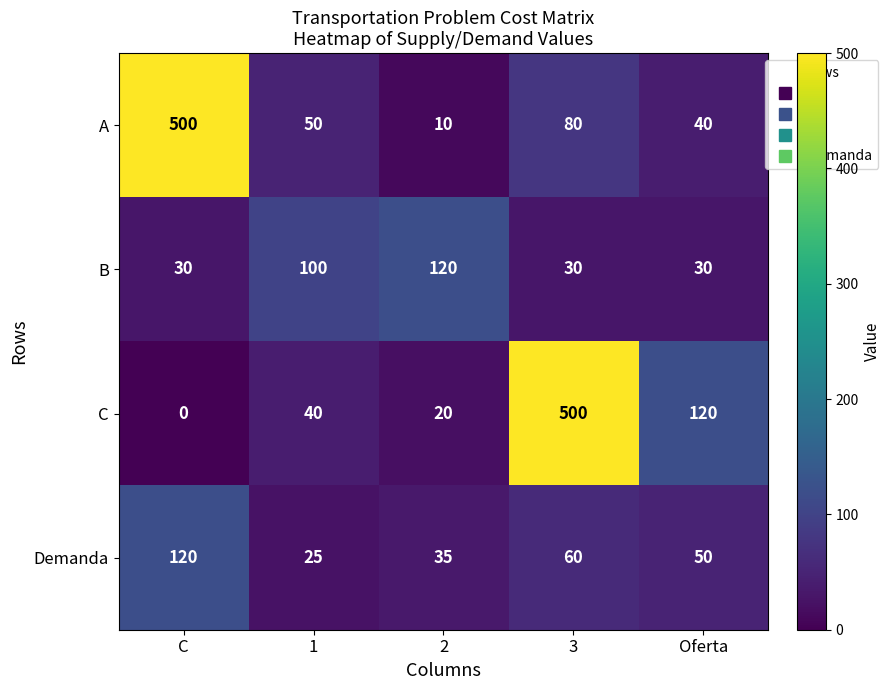

What is the sum of the A values at 3 and 1?

130